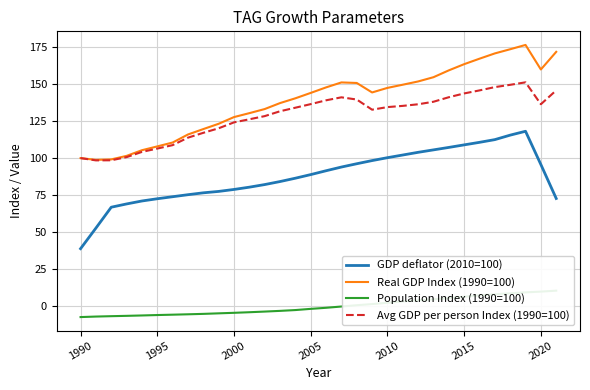

What is the highest value of the GDP deflator (2010=100) series?

118.1